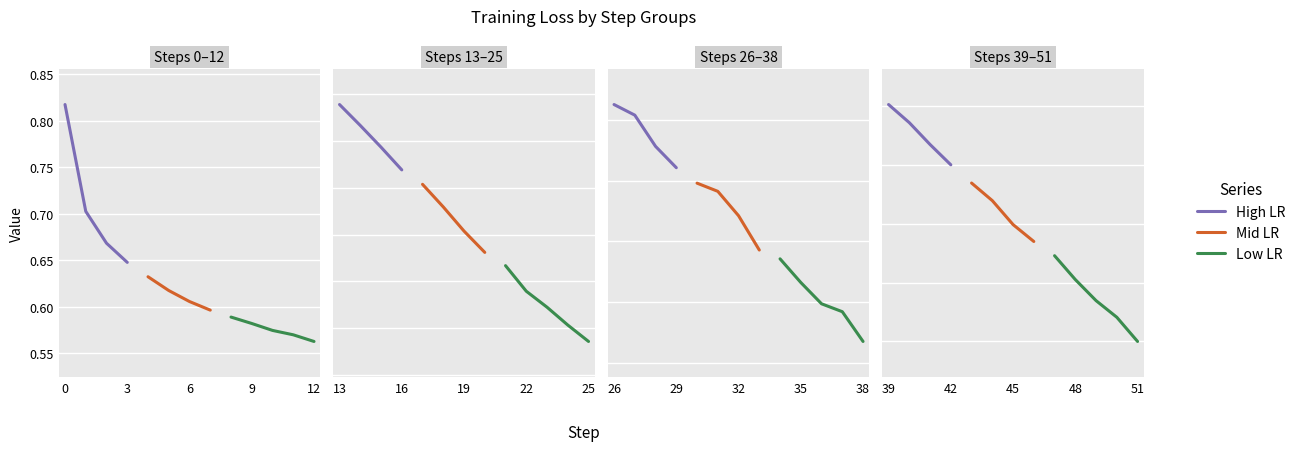

Rank the categories by 3 value from lowest to highest.

12, 11, 10, 9, 8, 7, 6, 5, 4, 3, 2, 1, 0